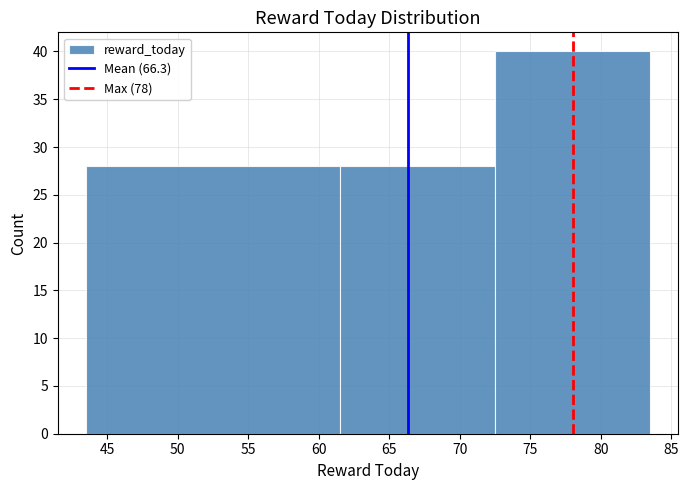

Reading left to right, list every bar in this chart as the range it spans on the x-axis followed by its height. The values are not printed on the chart, so give them approximately, as read against the axis.

43.5 to 61.5: 28
61.5 to 72.5: 28
72.5 to 83.5: 40